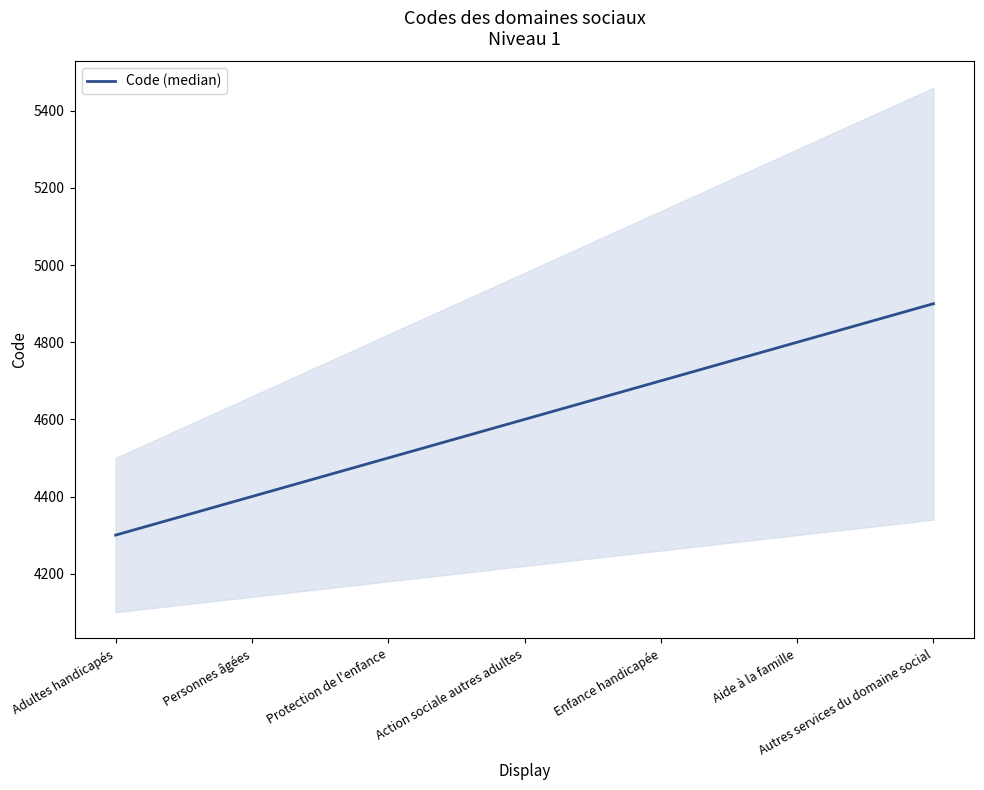

At which category does the chart reach its peak across all series?

Autres services du domaine social